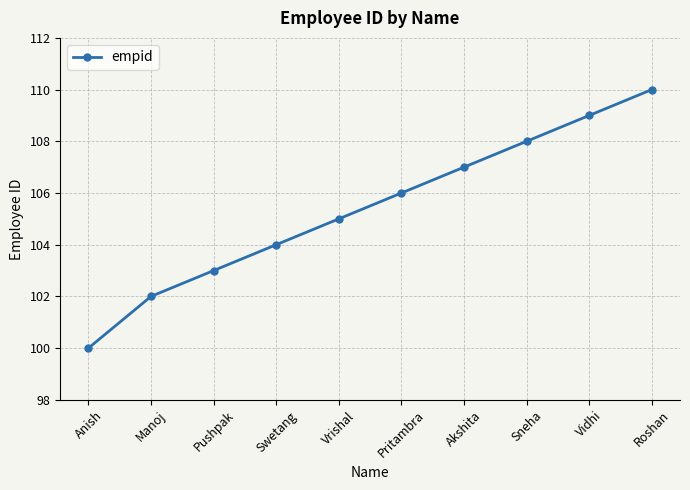

What is the label of the 1st point from the right?

Roshan